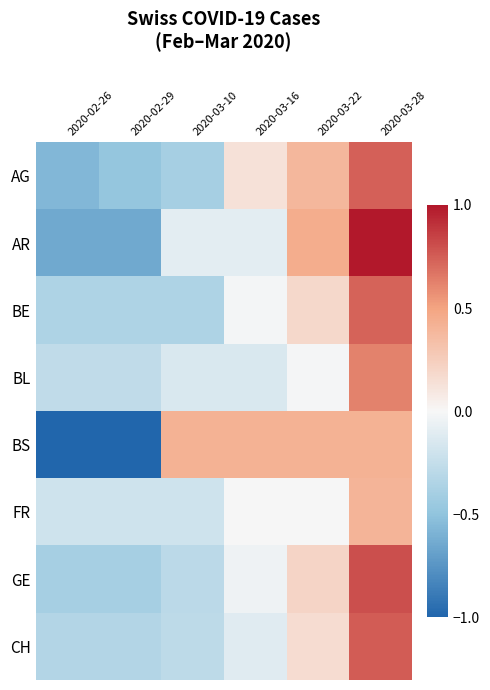

Reading left to right, extract all data points from this chart.

AG: 2020-02-26=-0.6	2020-02-29=-0.5	2020-03-10=-0.4	2020-03-16=0.1	2020-03-22=0.4	2020-03-28=0.7
AR: 2020-02-26=-0.6	2020-02-29=-0.6	2020-03-10=-0.1	2020-03-16=-0.1	2020-03-22=0.5	2020-03-28=1.0
BE: 2020-02-26=-0.4	2020-02-29=-0.4	2020-03-10=-0.4	2020-03-16=-0.0	2020-03-22=0.2	2020-03-28=0.7
BL: 2020-02-26=-0.3	2020-02-29=-0.3	2020-03-10=-0.1	2020-03-16=-0.1	2020-03-22=-0.0	2020-03-28=0.6
BS: 2020-02-26=-1.0	2020-02-29=-1.0	2020-03-10=0.4	2020-03-16=0.4	2020-03-22=0.4	2020-03-28=0.4
FR: 2020-02-26=-0.2	2020-02-29=-0.2	2020-03-10=-0.2	2020-03-16=0.0	2020-03-22=0.0	2020-03-28=0.4
GE: 2020-02-26=-0.4	2020-02-29=-0.4	2020-03-10=-0.3	2020-03-16=-0.0	2020-03-22=0.2	2020-03-28=0.8
CH: 2020-02-26=-0.3	2020-02-29=-0.3	2020-03-10=-0.3	2020-03-16=-0.1	2020-03-22=0.2	2020-03-28=0.8